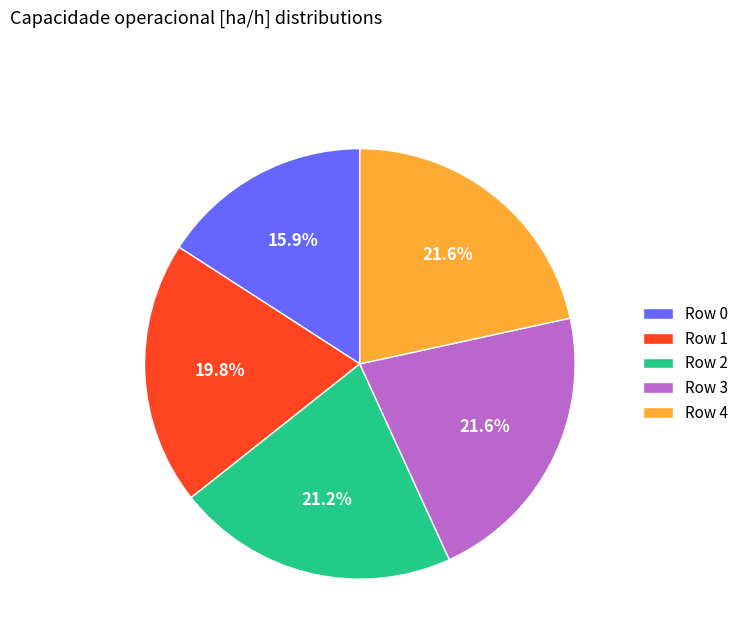

What percentage is NOT represented by Row 4?

78.4%